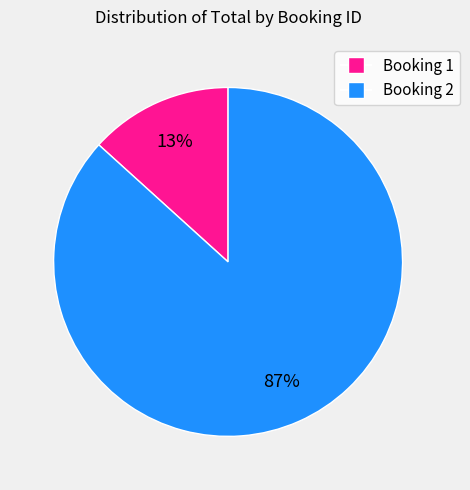

To the nearest percent, what is the average slice percentage?

50%